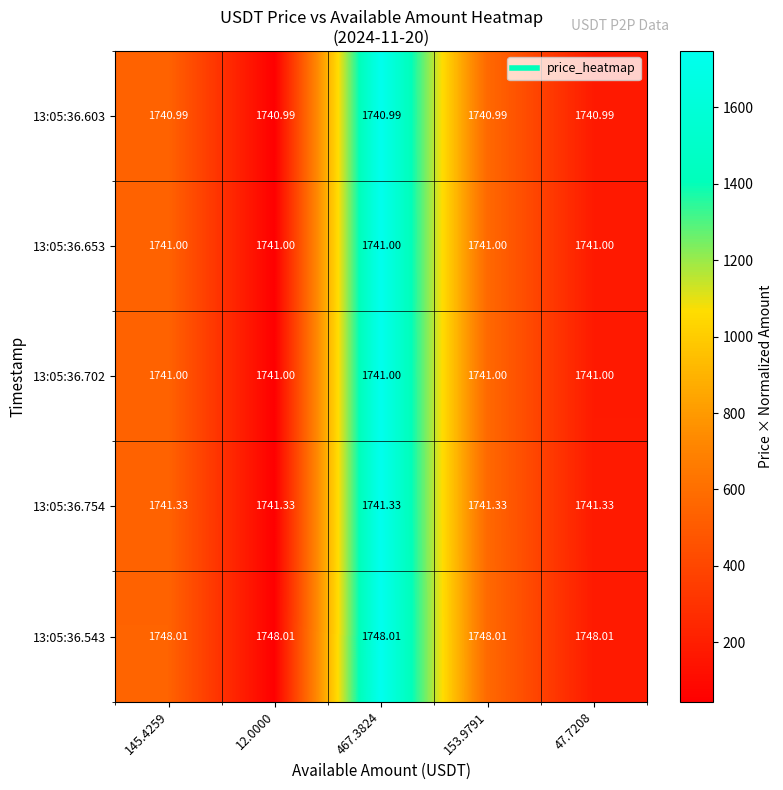

Reading left to right, what are all the values shown in this chart?

13:05:36.603: 145.4259=1741.0	12.0000=1741.0	467.3824=1741.0	153.9791=1741.0	47.7208=1741.0
13:05:36.653: 145.4259=1741.0	12.0000=1741.0	467.3824=1741.0	153.9791=1741.0	47.7208=1741.0
13:05:36.702: 145.4259=1741.0	12.0000=1741.0	467.3824=1741.0	153.9791=1741.0	47.7208=1741.0
13:05:36.754: 145.4259=1741.3	12.0000=1741.3	467.3824=1741.3	153.9791=1741.3	47.7208=1741.3
13:05:36.543: 145.4259=1748.0	12.0000=1748.0	467.3824=1748.0	153.9791=1748.0	47.7208=1748.0